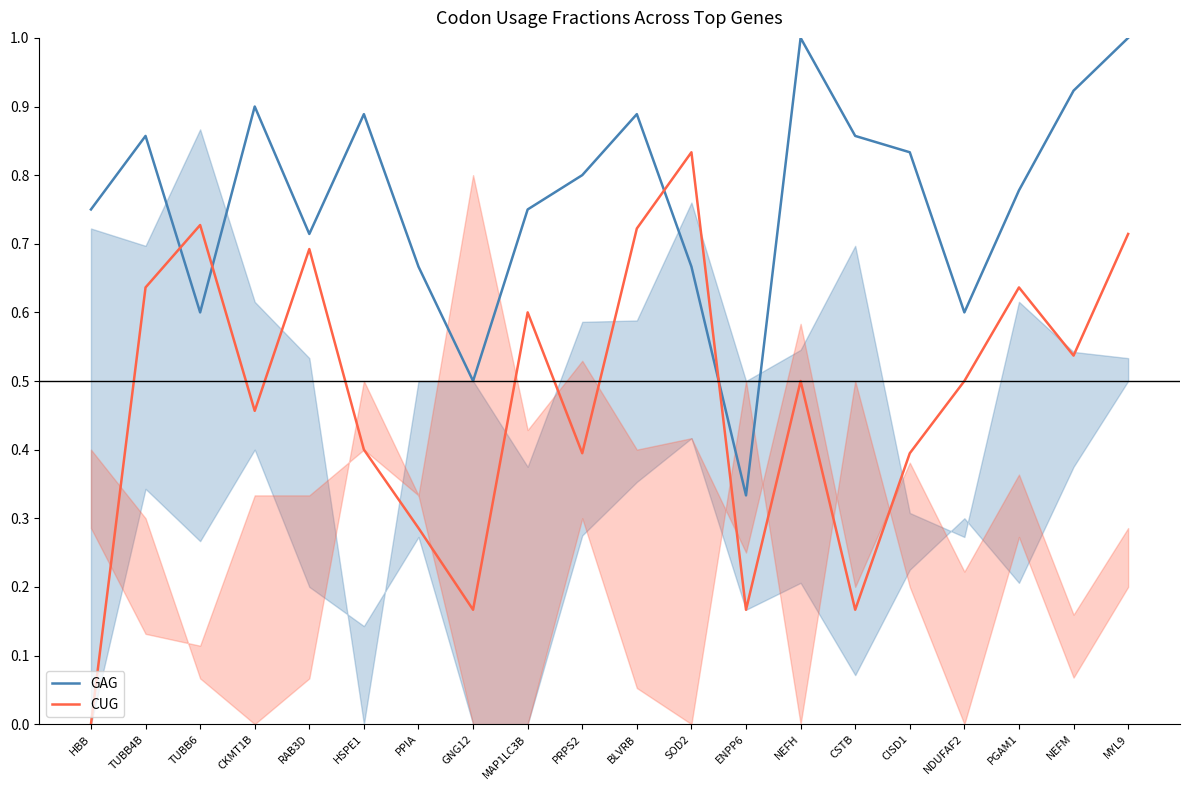

True or false: CUG and GAG intersect in this chart.

True